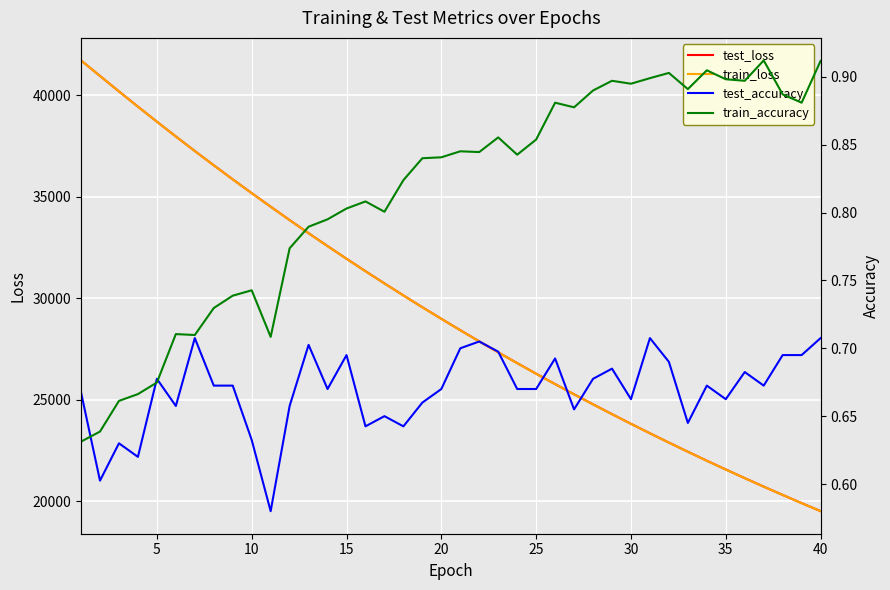

True or false: train_accuracy and test_loss intersect in this chart.

False